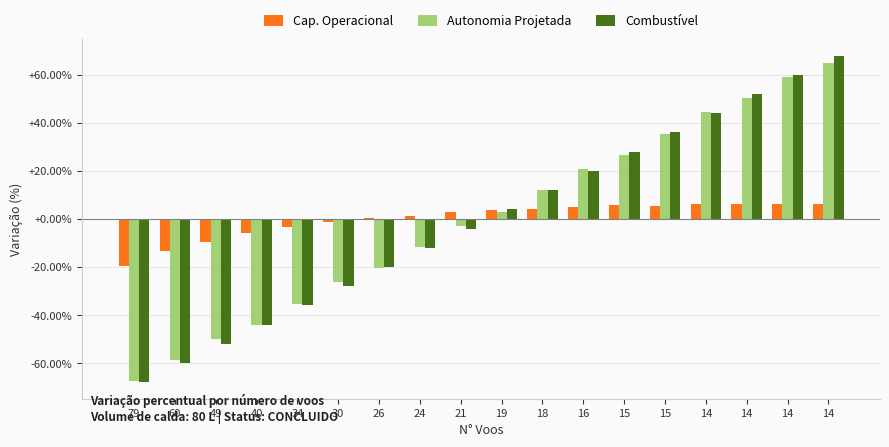

How many distinct data groups are displayed?

3